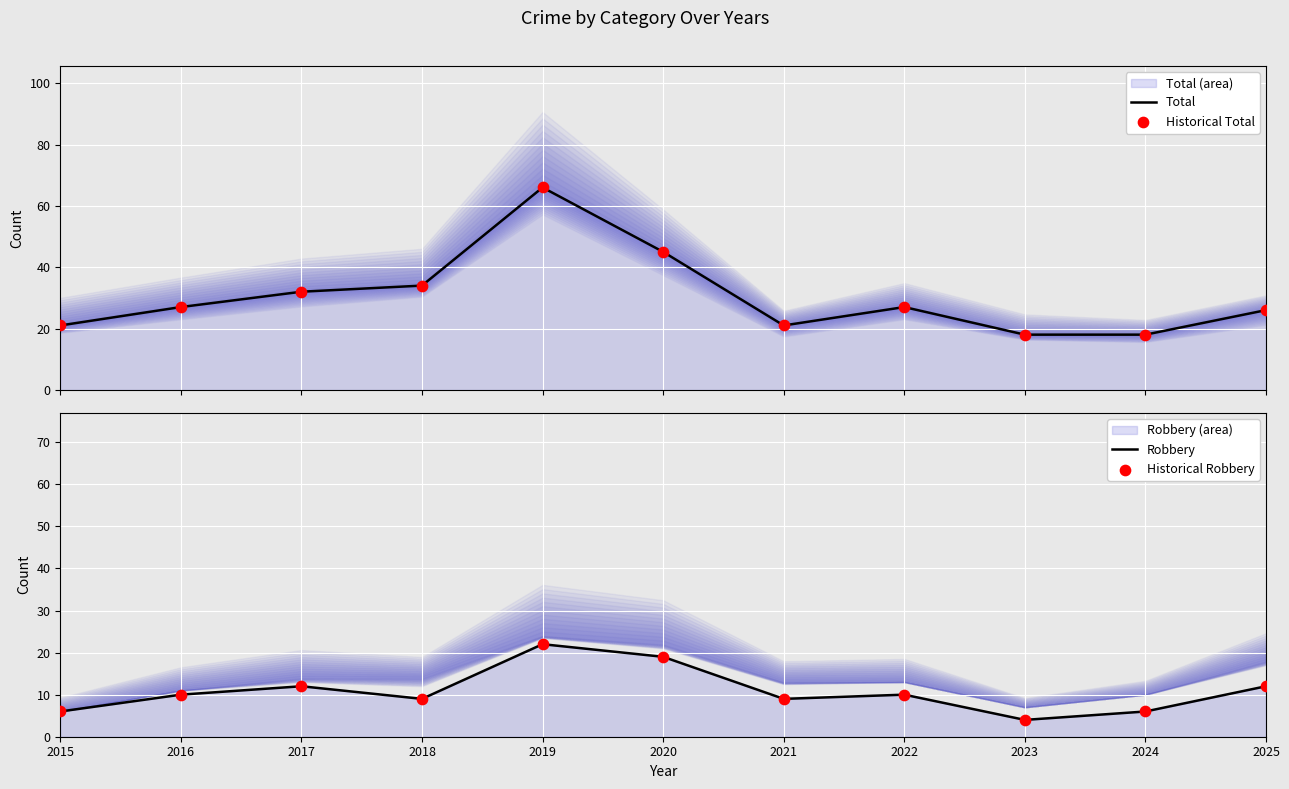

Is the value of Historical Total at 2023 greater than the value of Robbery at 2019?

No